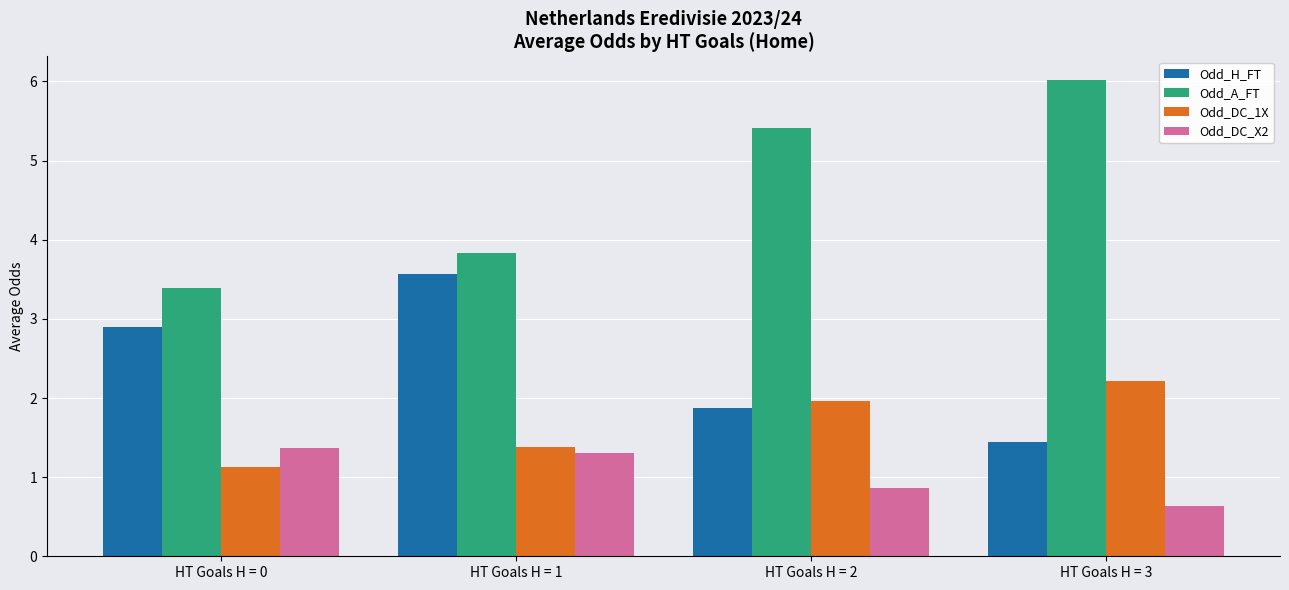

What is the value of the Odd_DC_X2 bar at the 4th from the left?

0.6